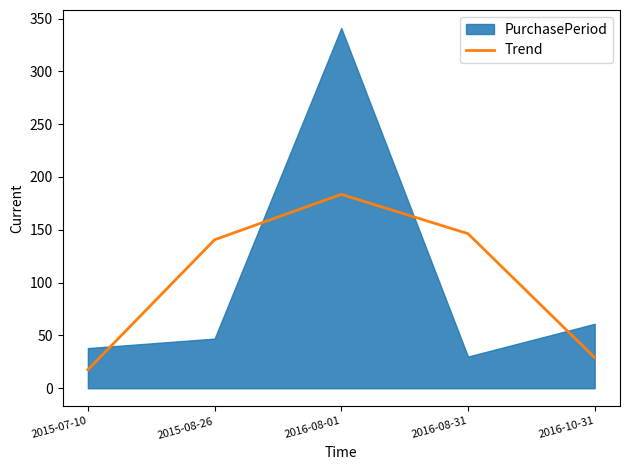

What is the minimum value shown in the chart?

17.5